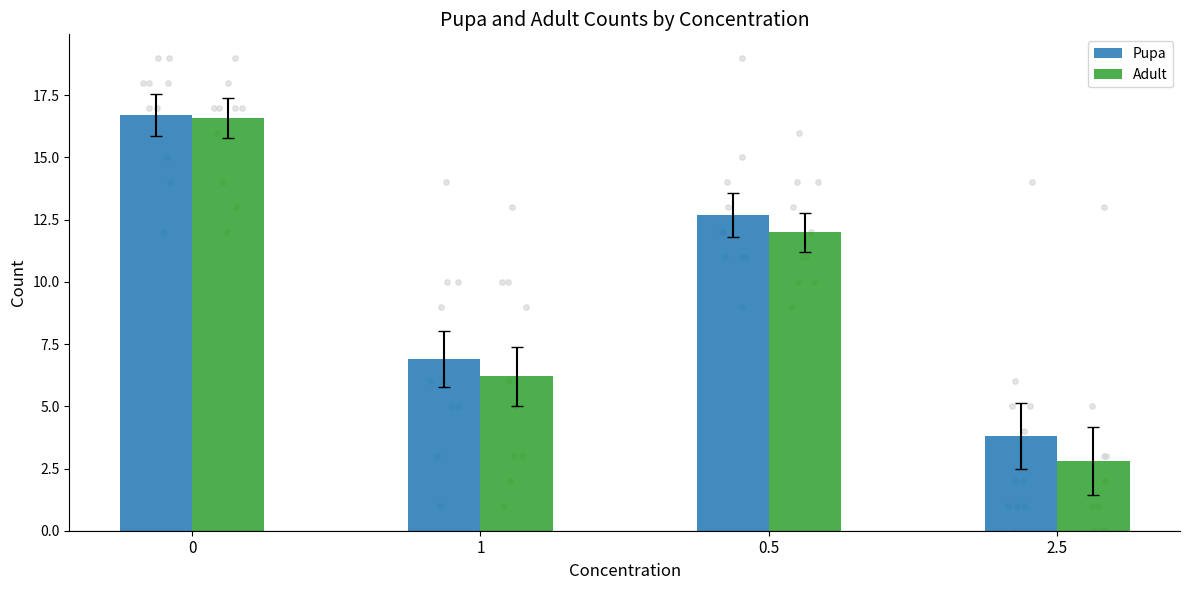

What are all the series names shown in the legend?

Pupa, Adult